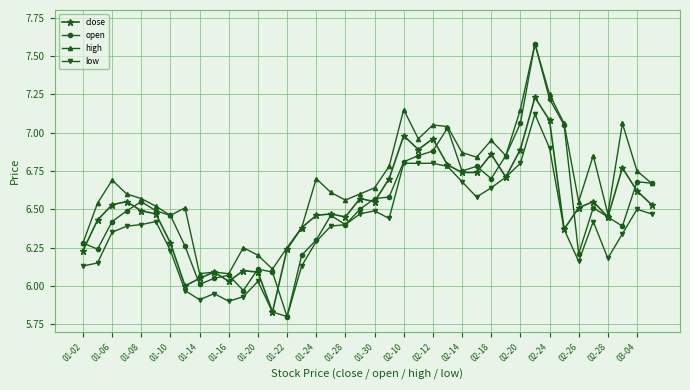

True or false: high has more than 1 points higher than both neighbors.

True